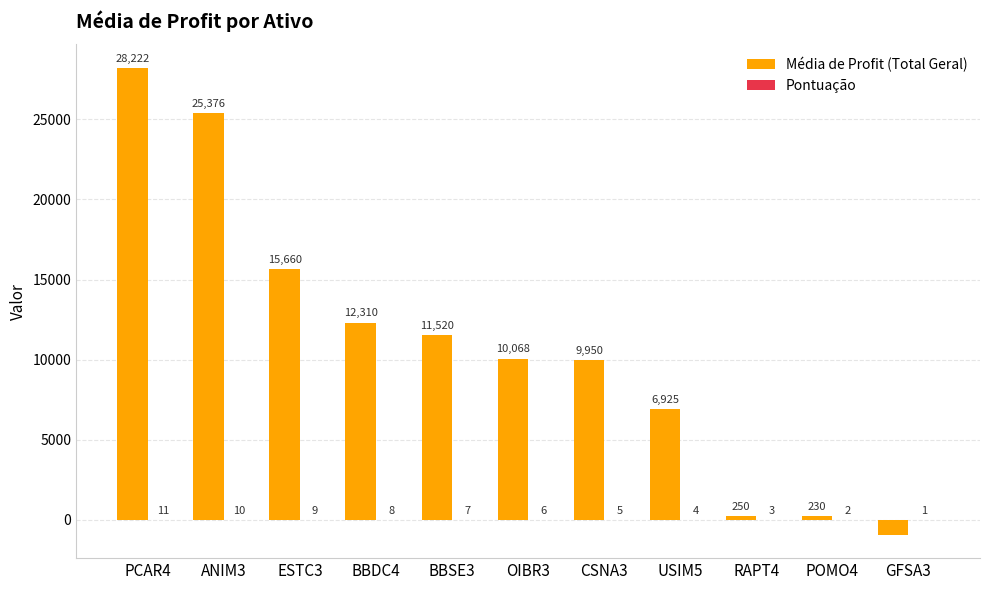

The value of Média de Profit (Total Geral) at OIBR3 is 13890. True or false?

False